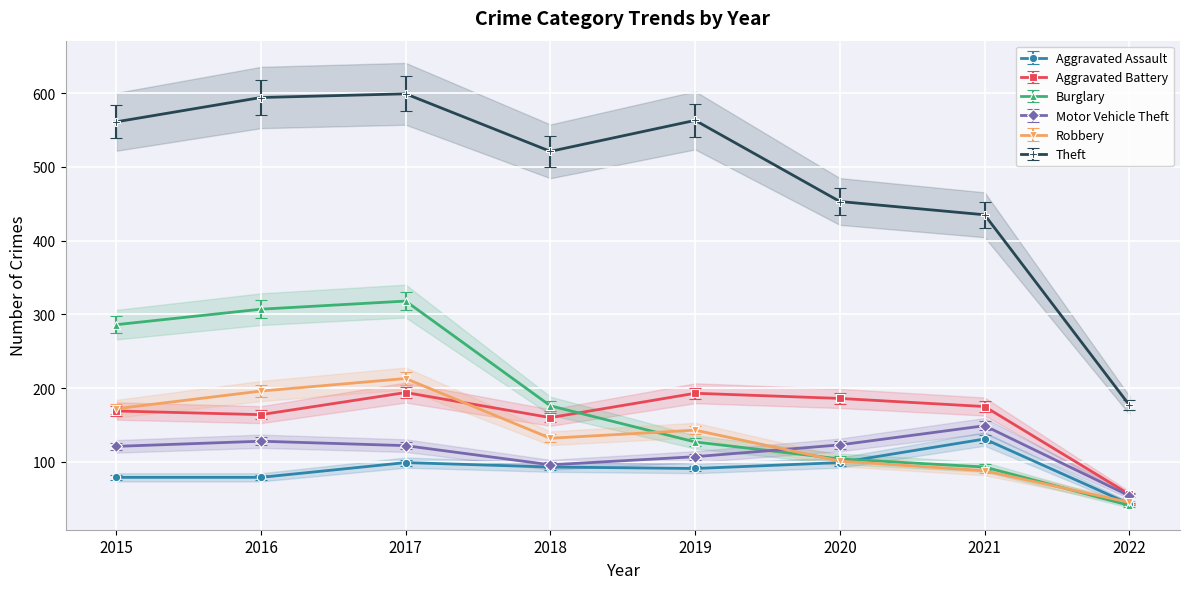

What is the sum of the Aggravated Assault values at 2015 and 2022?

122